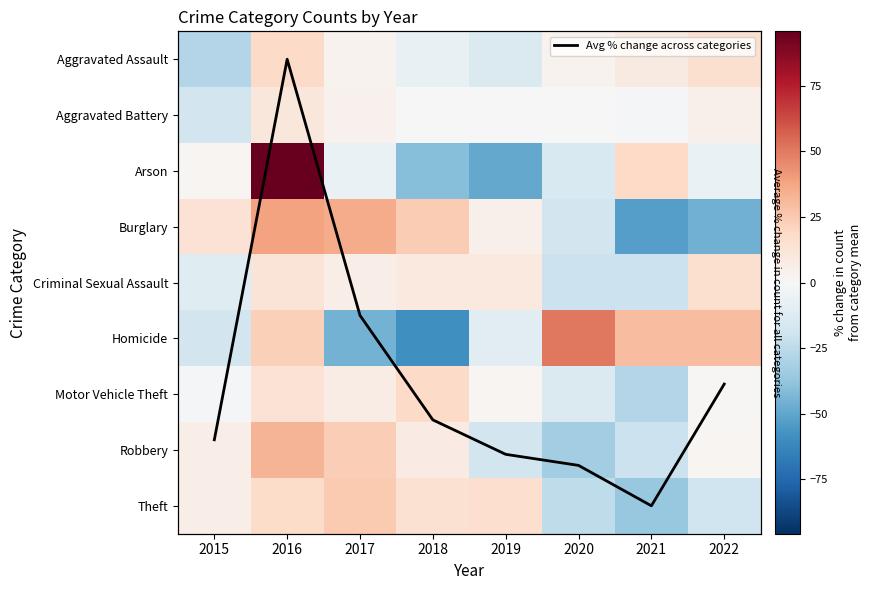

The Robbery series shows -17.8 at 2019. True or false?

True